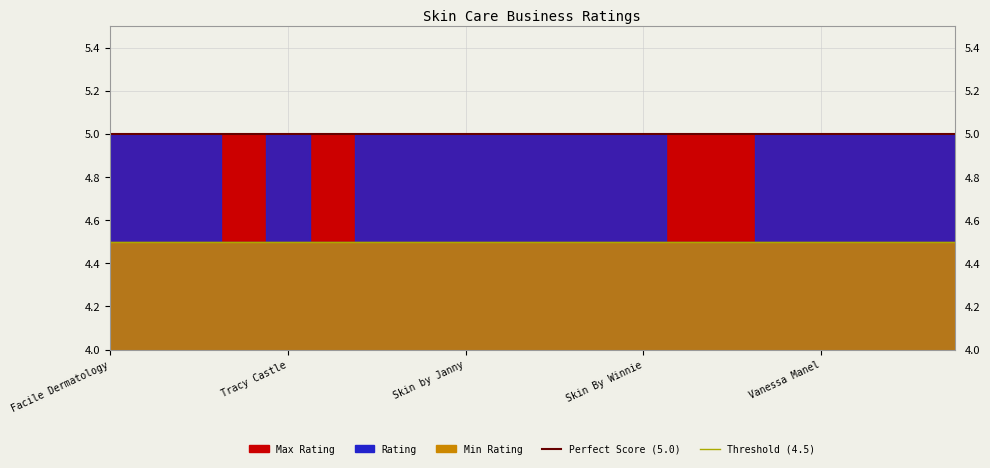

Is it true that Perfect Score (5.0) equals 9.0 at Tracy Castle?

False